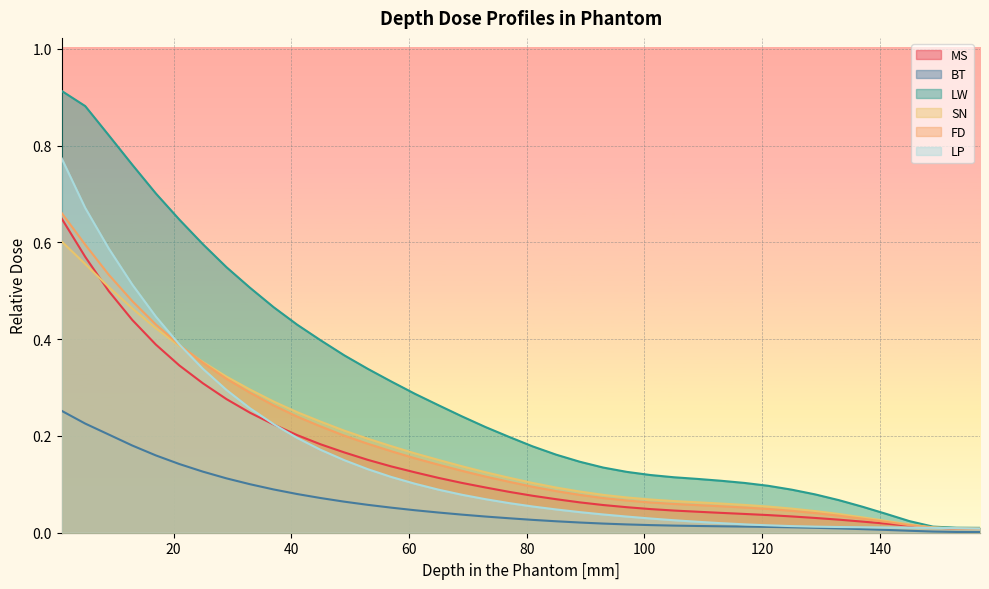

Rank the categories by FD value from lowest to highest.

157, 153, 149, 145, 141, 137, 133, 129, 125, 121, 117, 113, 109, 105, 101, 97, 93, 89, 85, 81, 77, 73, 69, 65, 61, 57, 53, 49, 45, 41, 37, 33, 29, 25, 21, 17, 13, 9, 5, 1